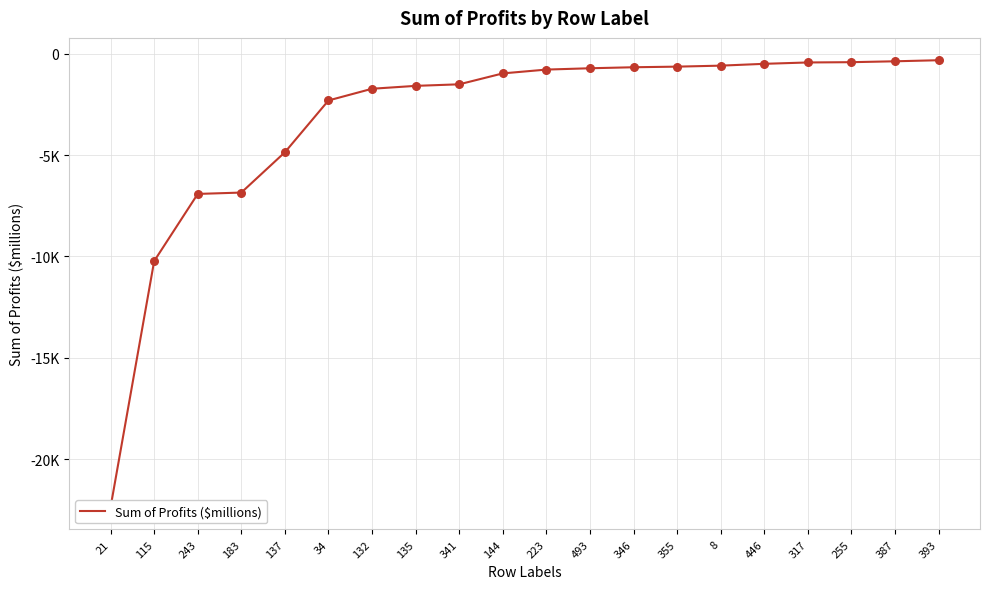

What is the change in value from 317 to 387?

+57.8